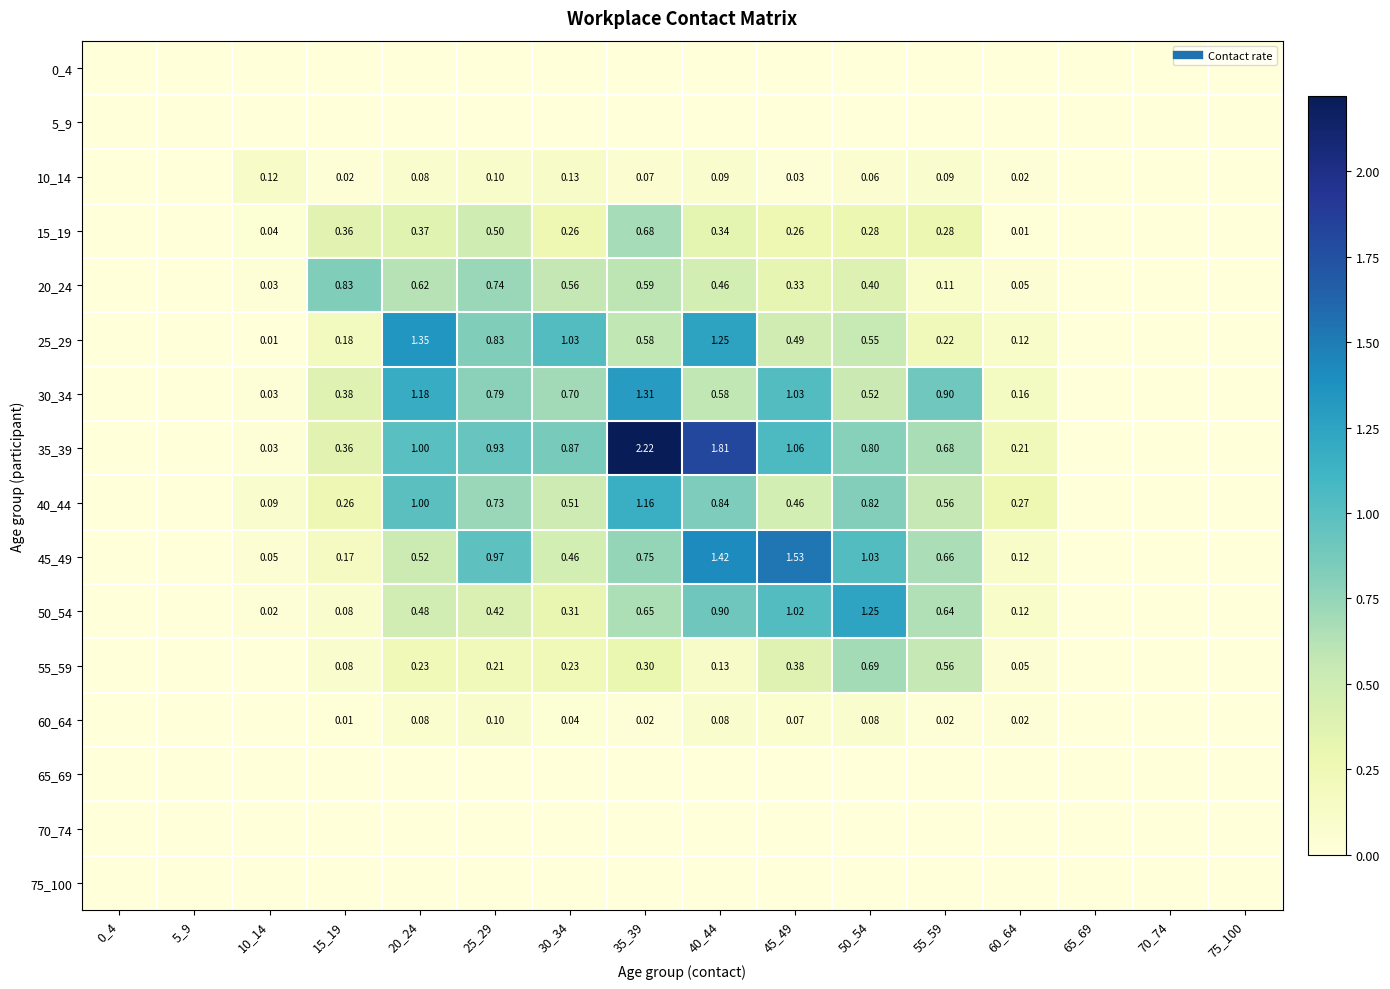

What is the total value across all series at 35_39?

8.3